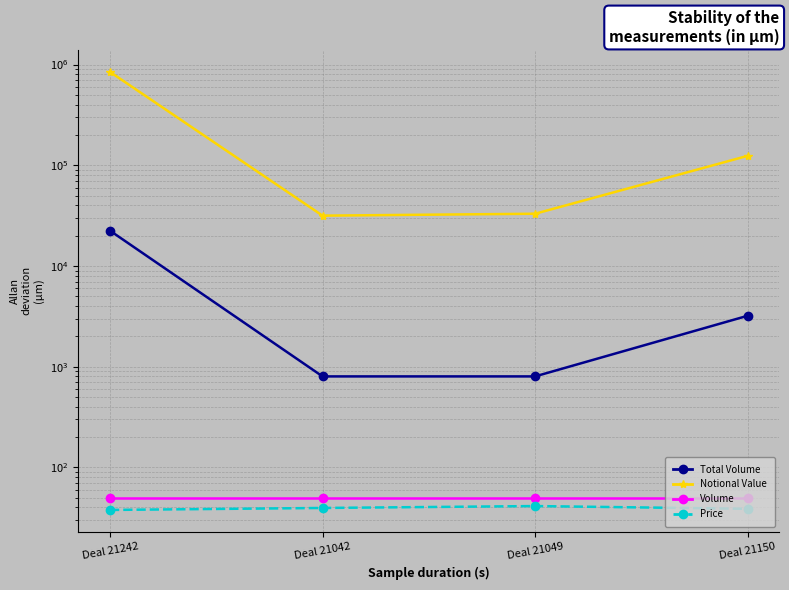

What is the difference between the highest and lowest values at Deal 21049?

32958.8